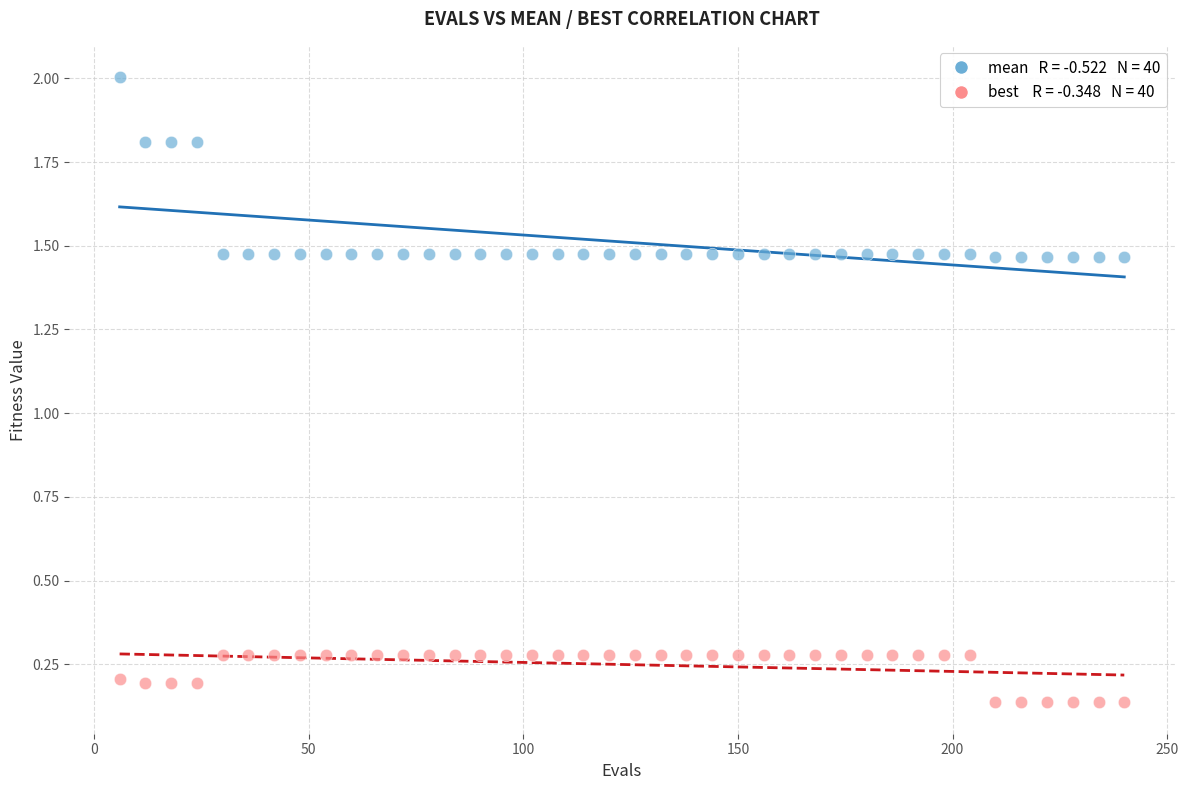

Across all data points, what is the range of X values (max minus min)?

234.0